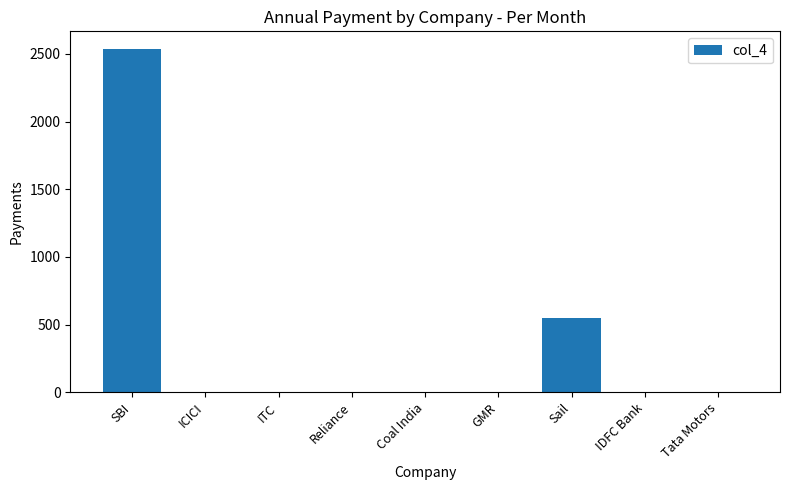

Where is the data nearest to the value 1270?

Sail